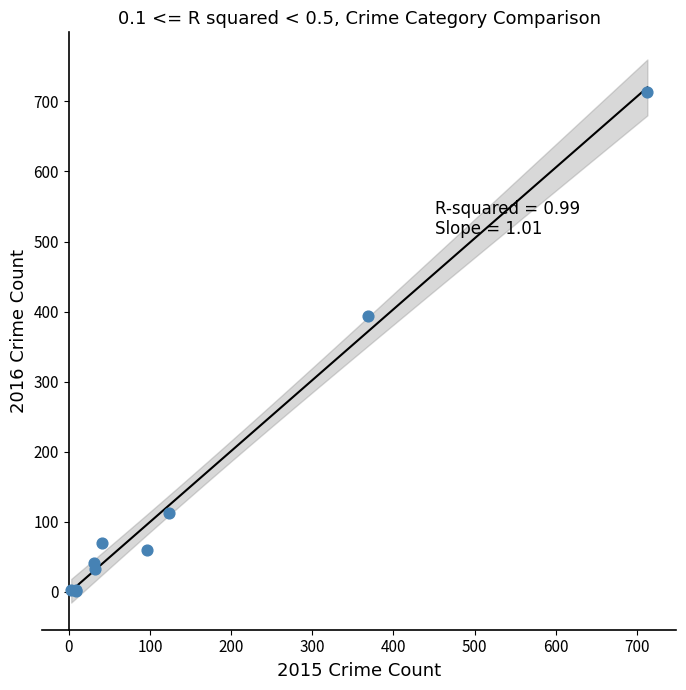

What Y value in the scatter plot is closest to 357?

394